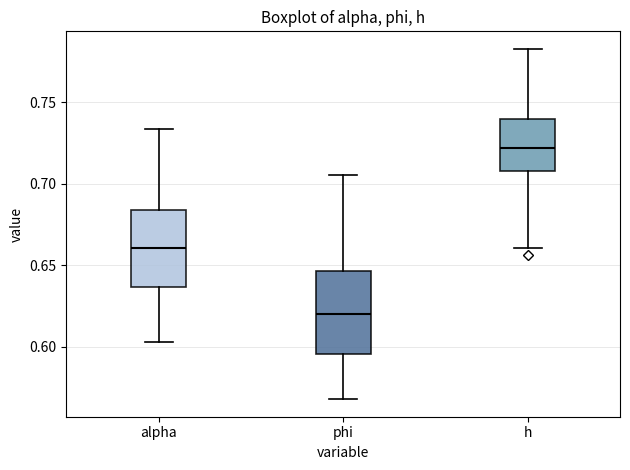

Reading left to right, transcribe this box plot: for each box, give where its median line is, the range the box spans, and where its two whiskers end, as read against the y-axis. The values are not printed on the chart, so give them approximately, as read against the axis.

alpha: median 0.660, box 0.635 to 0.685, whiskers 0.605 to 0.735
phi: median 0.620, box 0.595 to 0.645, whiskers 0.570 to 0.705
h: median 0.720, box 0.710 to 0.740, whiskers 0.660 to 0.785